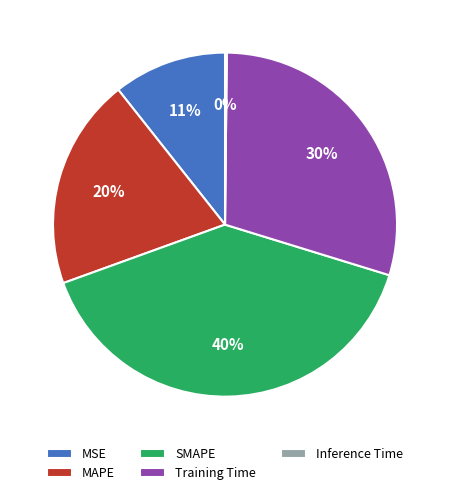

To the nearest percent, what is the difference between the largest and smallest slice percentages?

40%